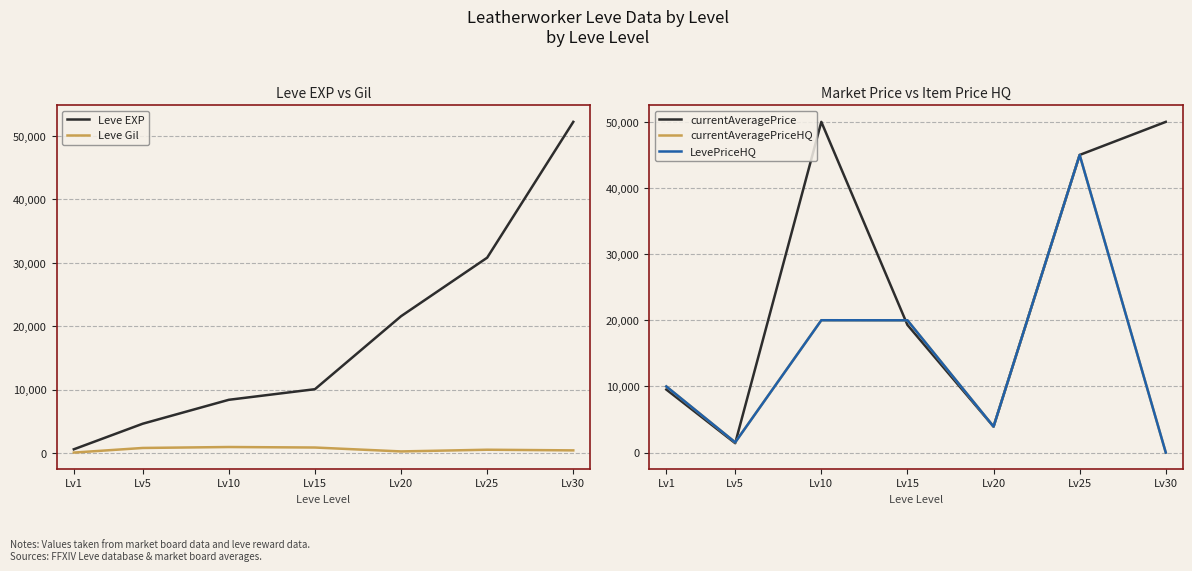

At which category is the sum across all series the highest?

Lv25